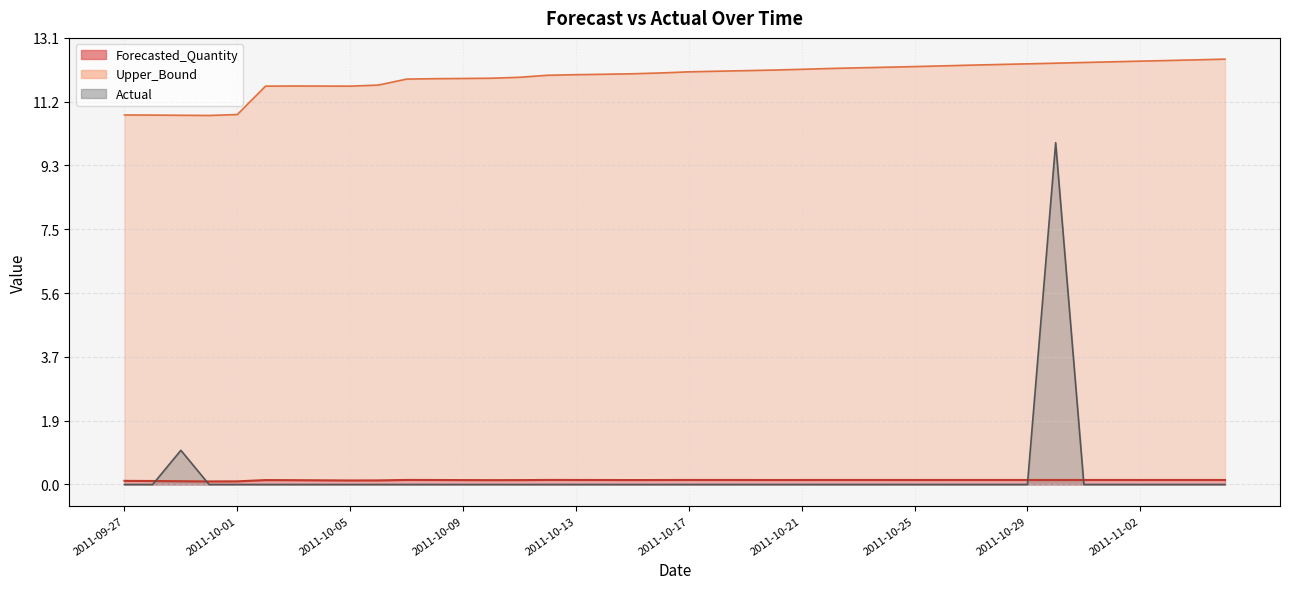

Does the chart have visible grid lines?

Yes